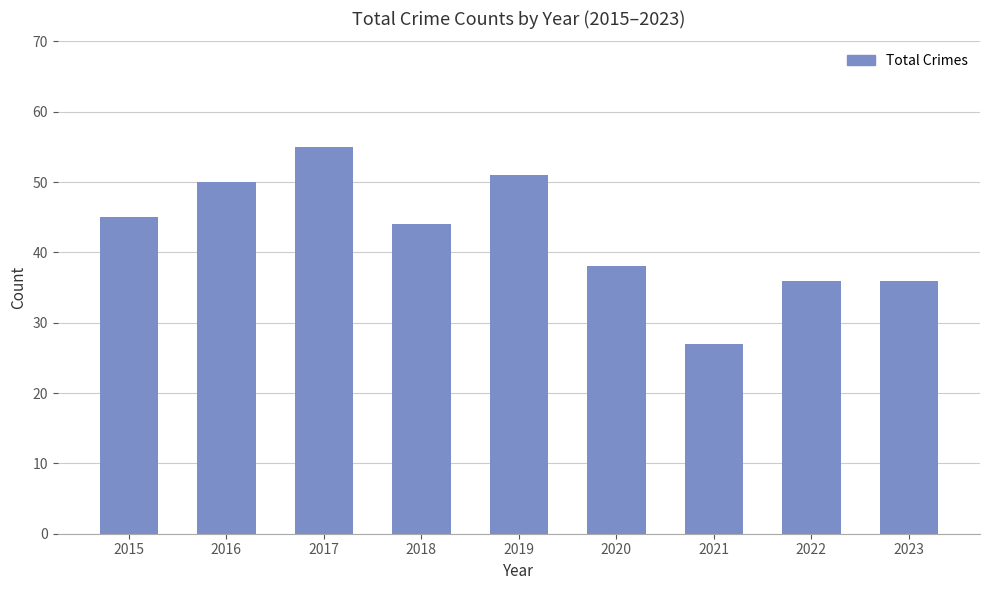

What is the greatest value displayed?

55